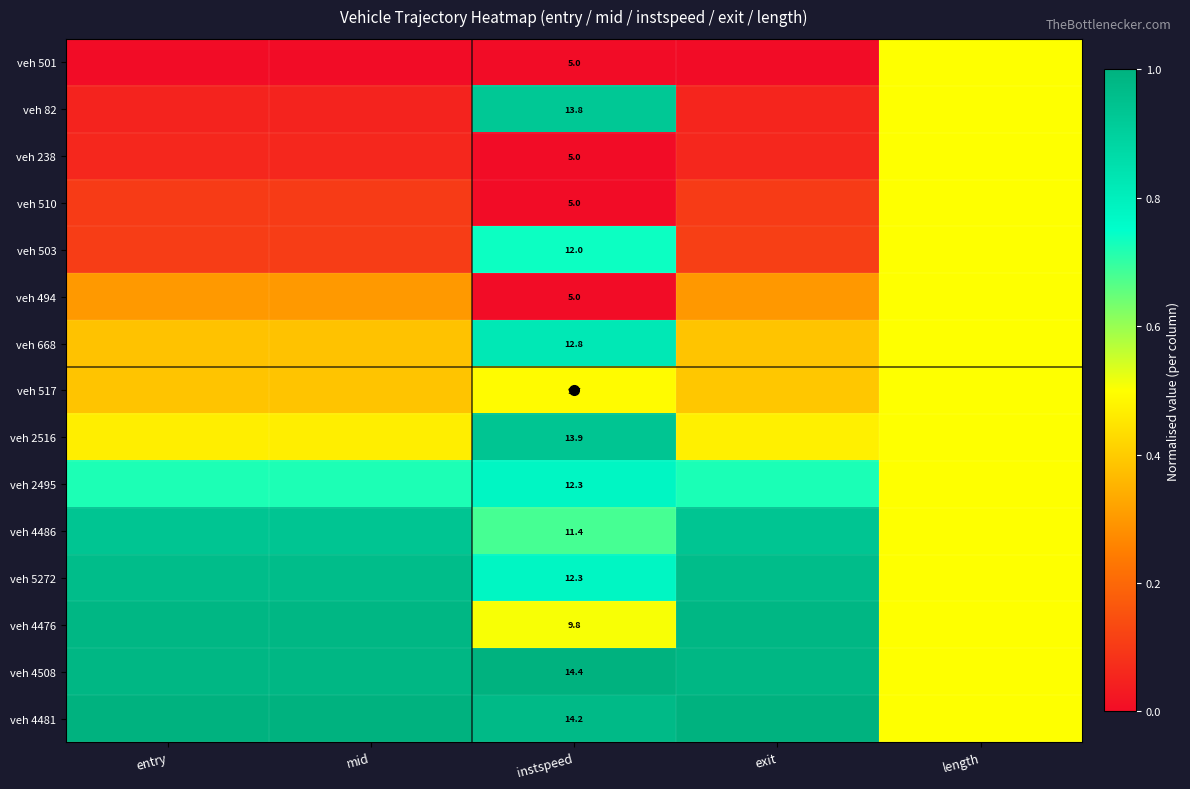

What is the greatest value displayed?

1.0